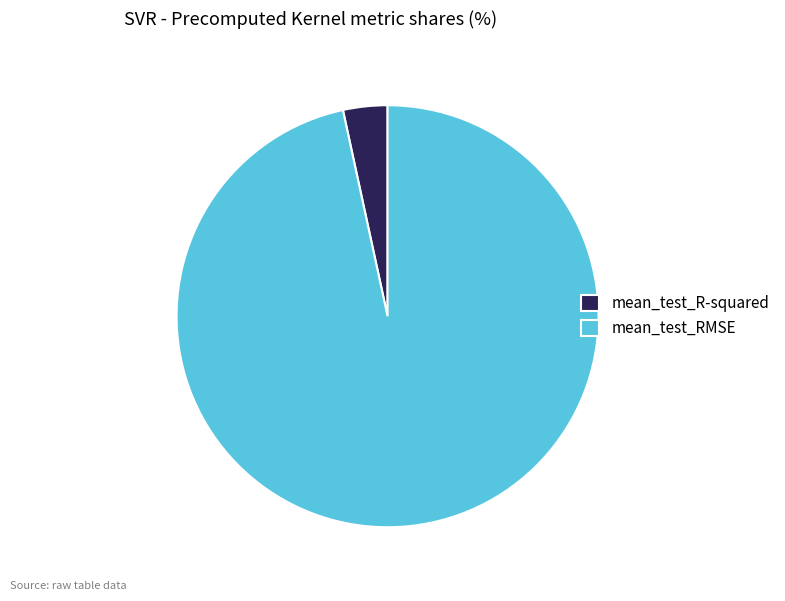

Rank the categories by value from lowest to highest.

mean_test_R-squared, mean_test_RMSE